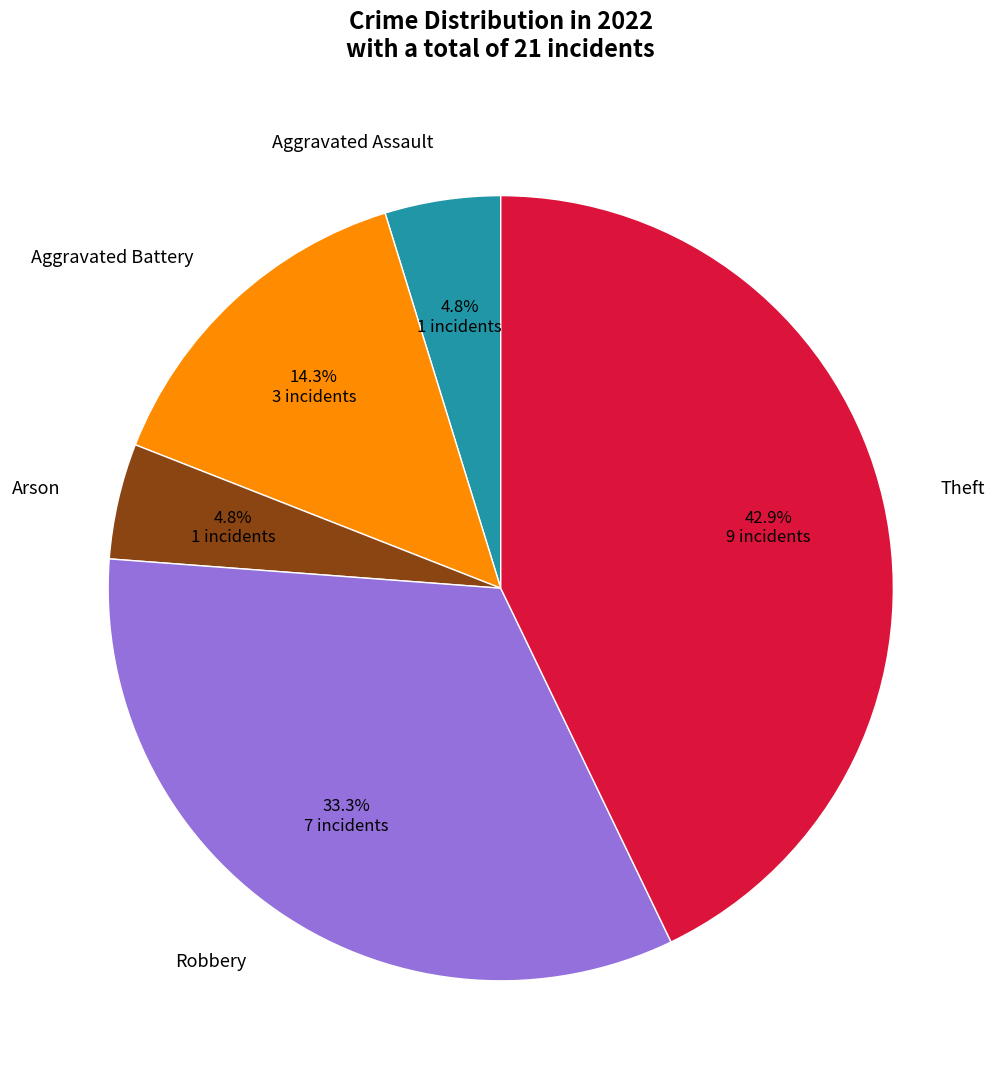

To the nearest percent, what is the difference between the largest and smallest slice percentages?

38%